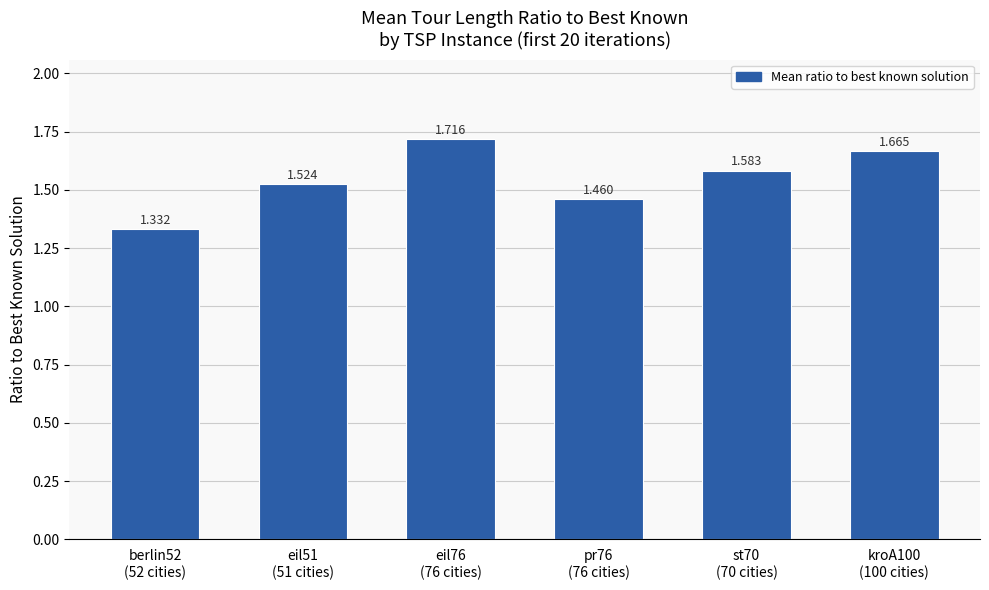

What is the change in value from eil51
(51 cities) to eil76
(76 cities)?

+0.2